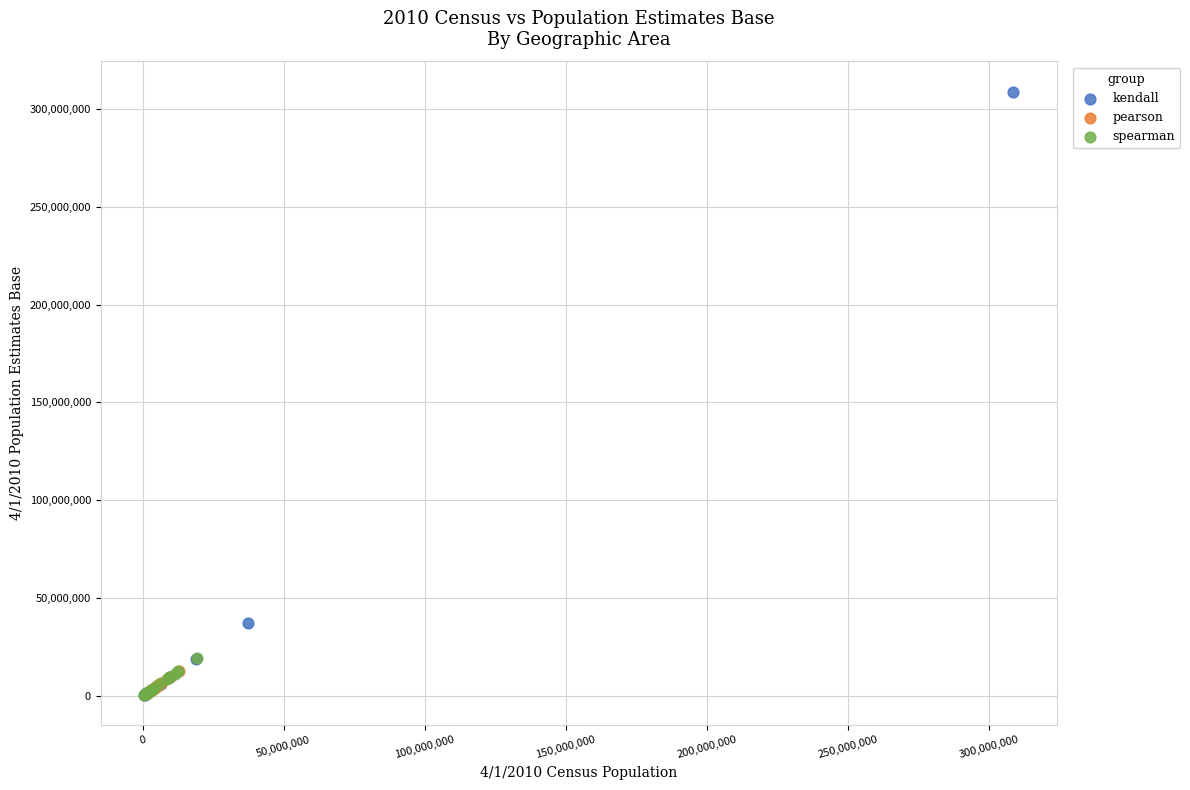

Which series has the widest spread of Y values?

kendall